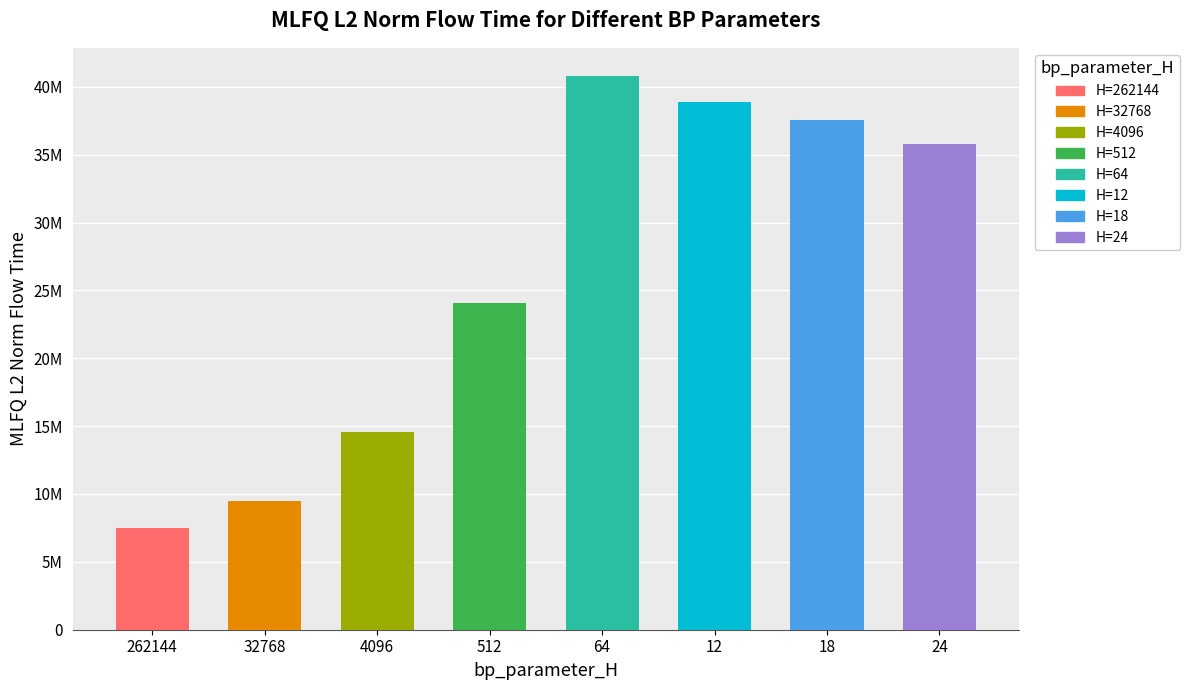

What is the change in value from 4096 to 12?

+24370816.4